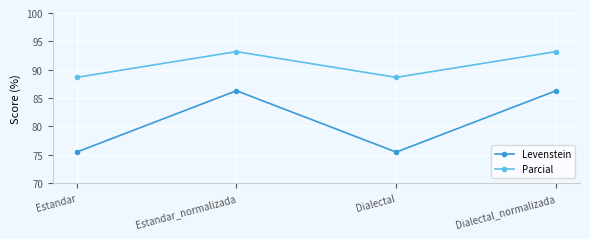

What is the value of the Levenstein point at the 1st from the left?

75.4